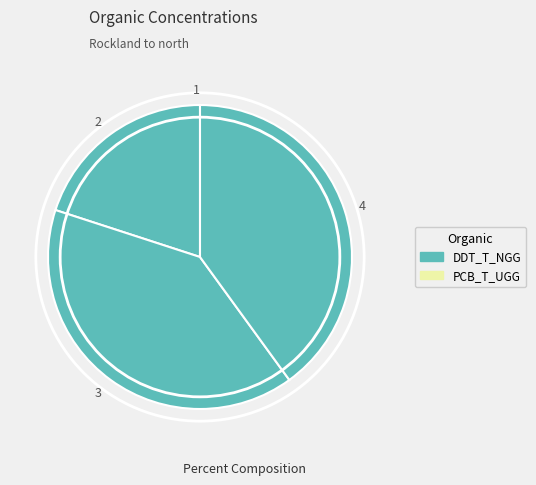

Is the sum of 3 and 4 greater than half?

Yes